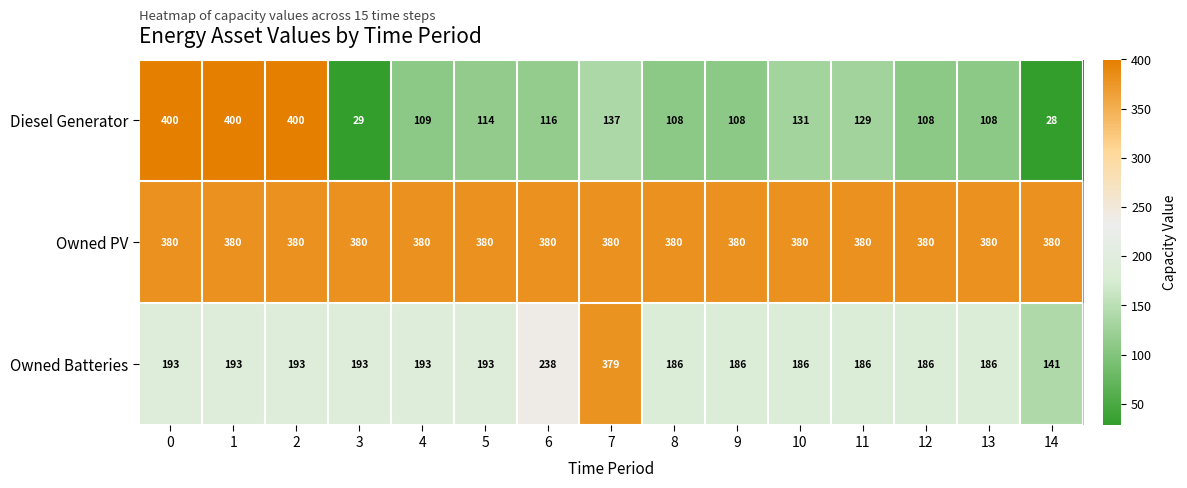

The Owned PV series shows 380 at 7. True or false?

True